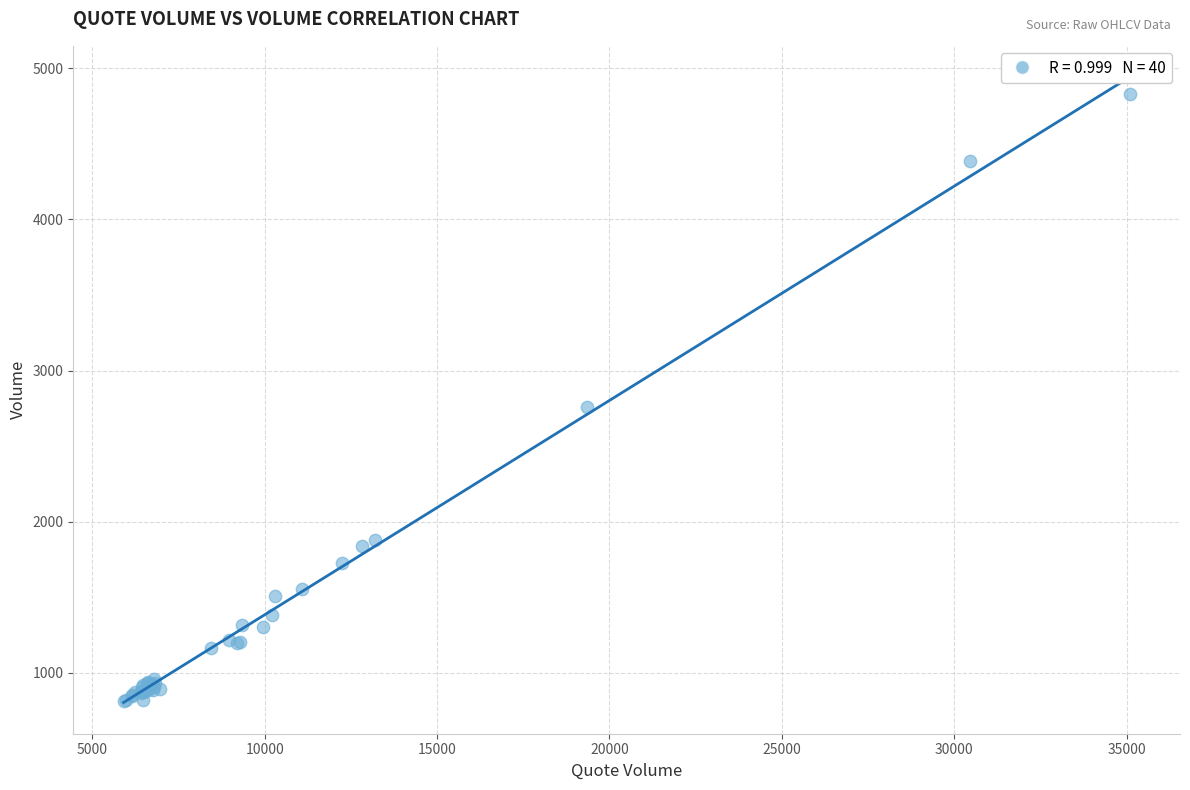

What Y value in the scatter plot is closest to 2821?

2756.0